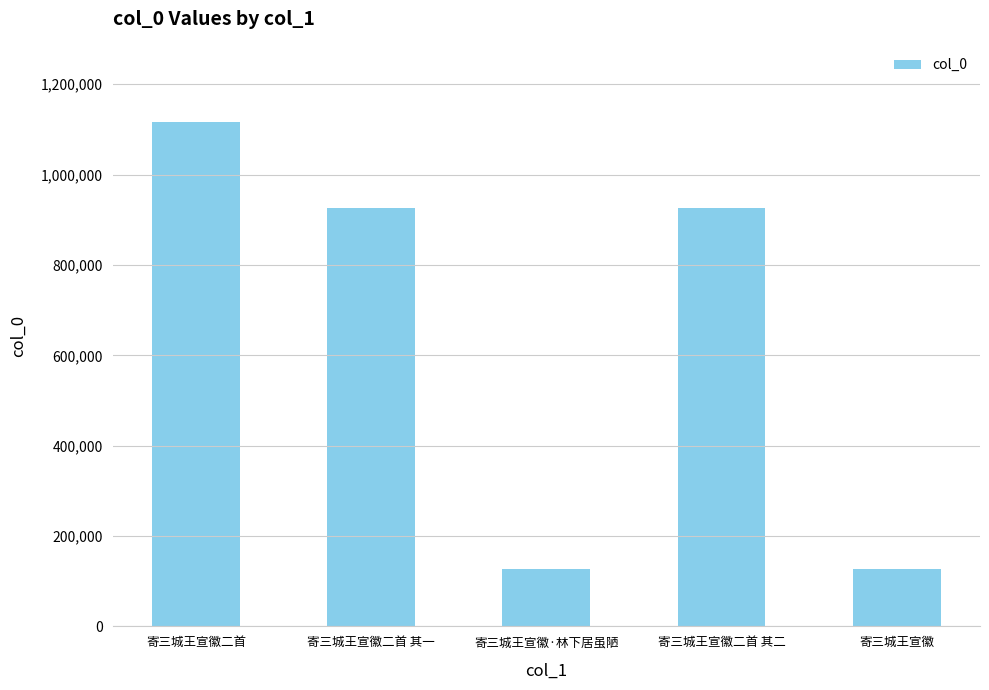

What is the label of the 5th bar from the right?

寄三城王宣徽二首